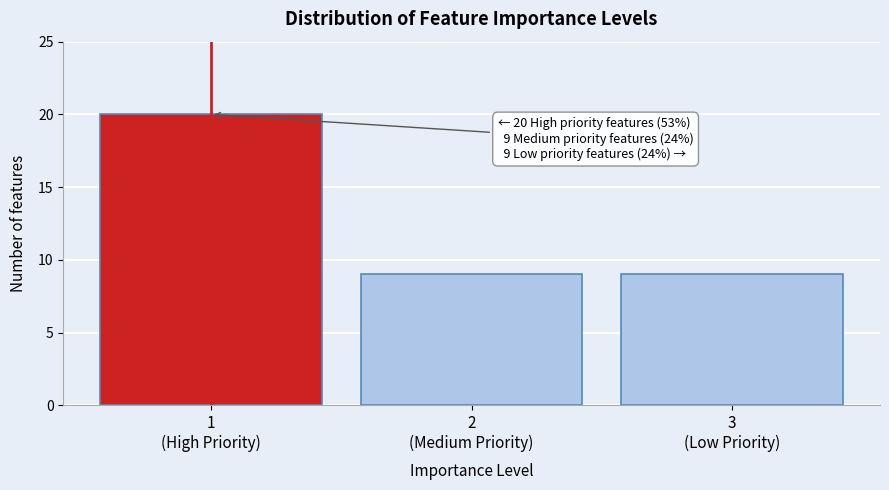

Reading left to right, what are all the values shown in this chart?

20	9	9